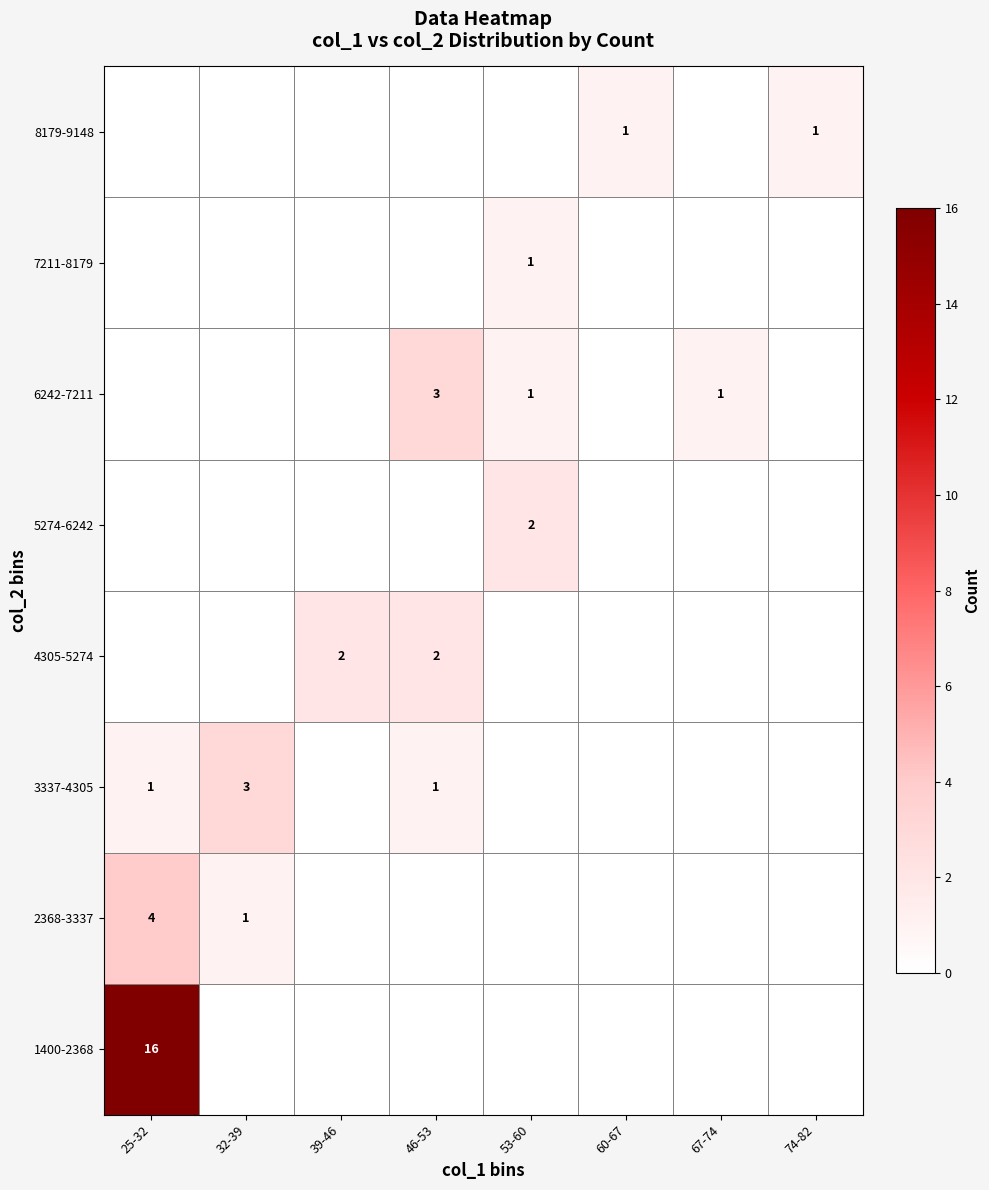

At which label does 7211-8179 reach its peak?

53-60